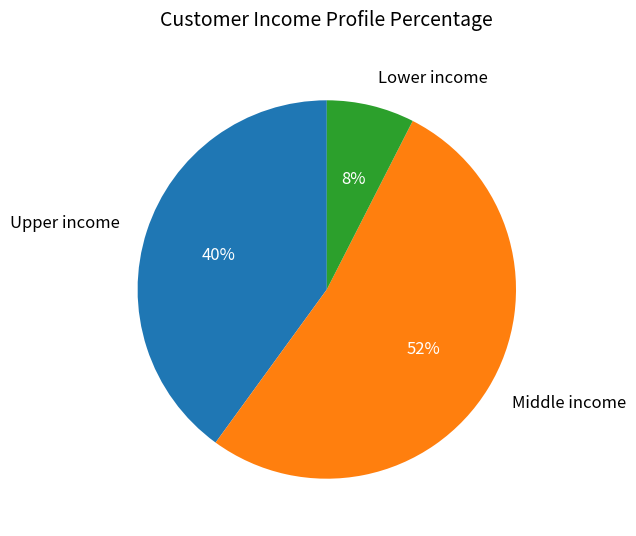

To the nearest percent, what is the average slice percentage?

33%